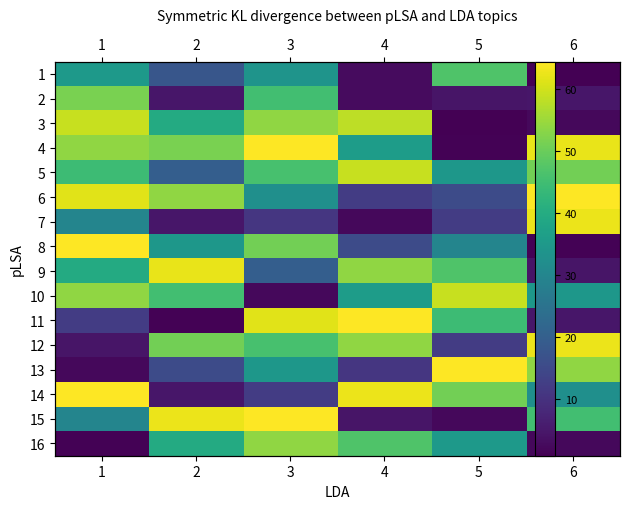

True or false: 12 has a value of 21.0 at 2.

False